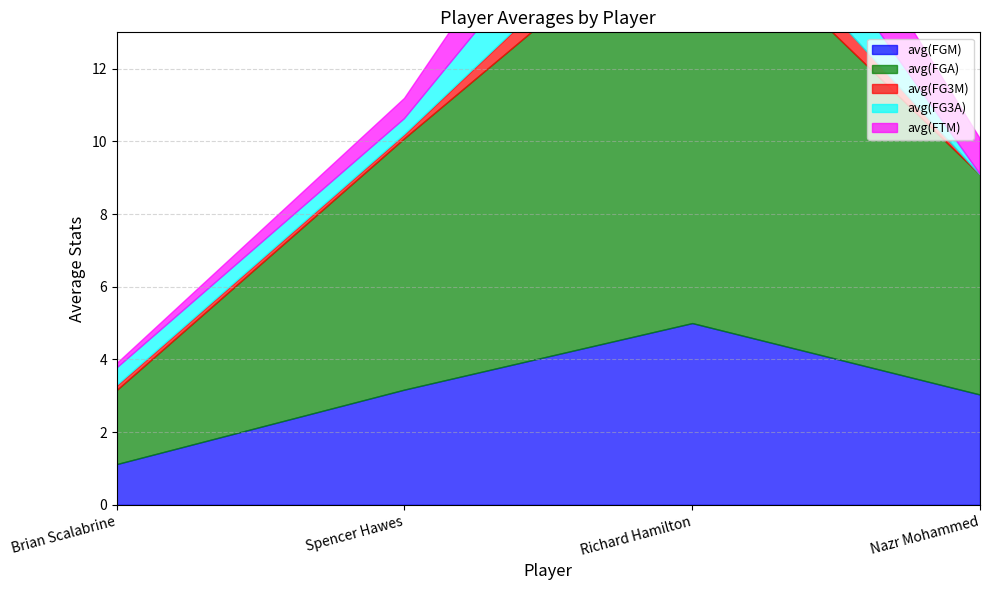

What is the highest value of the avg(FGA) series?

11.7